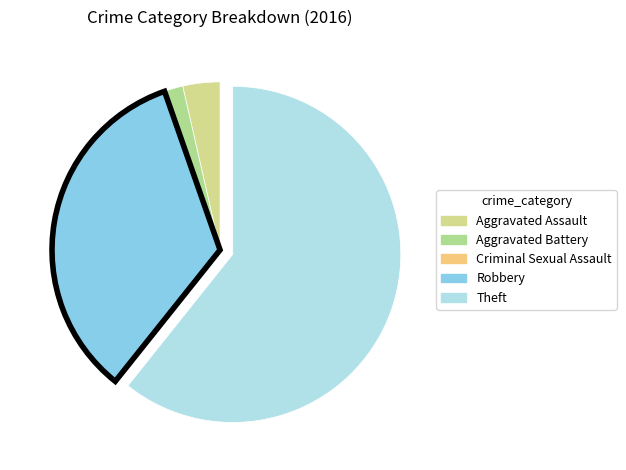

How many slices are in this pie chart?

5